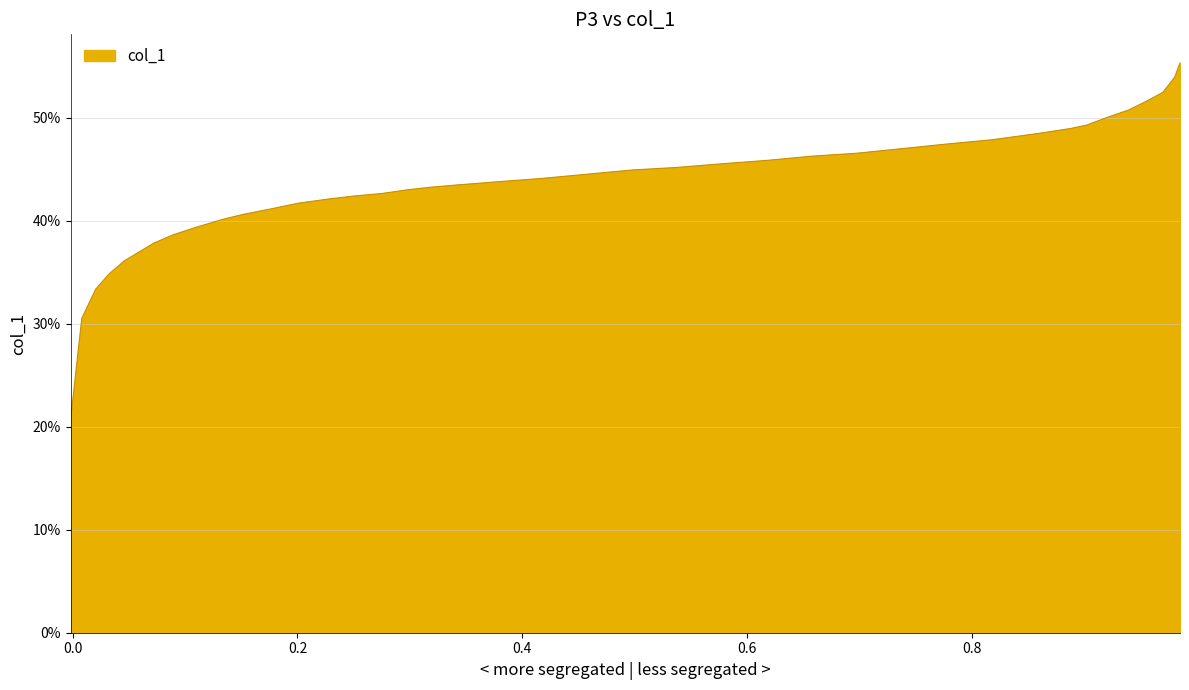

What is the smallest value displayed?

20.6